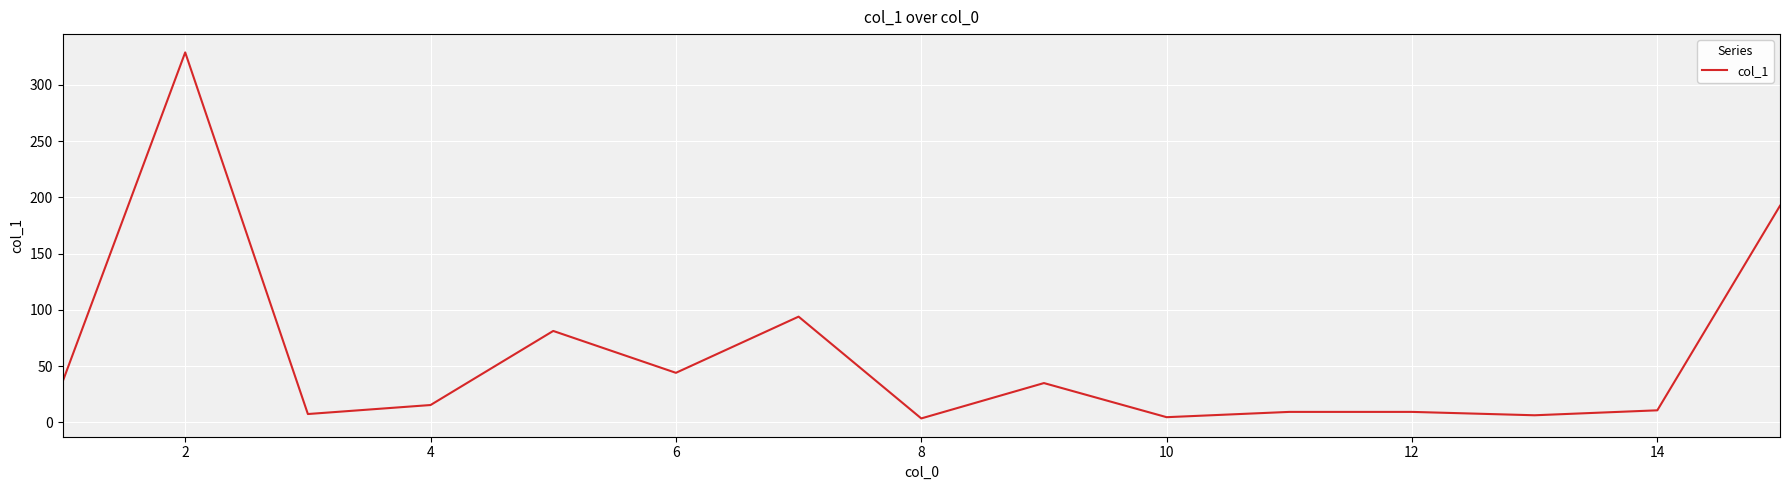

True or false: there are more than 2 points higher than both neighbors.

True